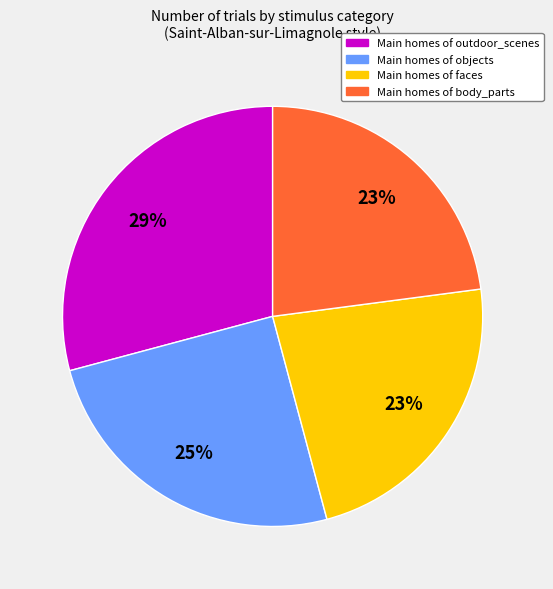

Is there any slice that represents more than half of the pie?

No